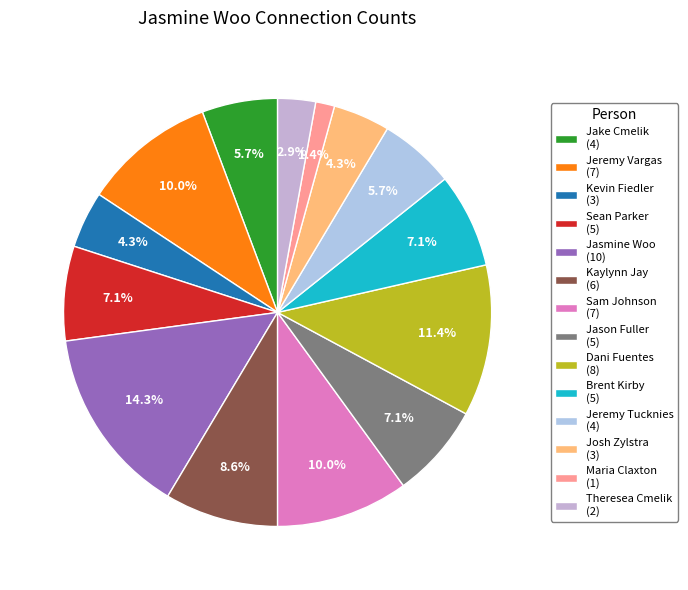

Which slice is the largest?

Jasmine Woo (10)